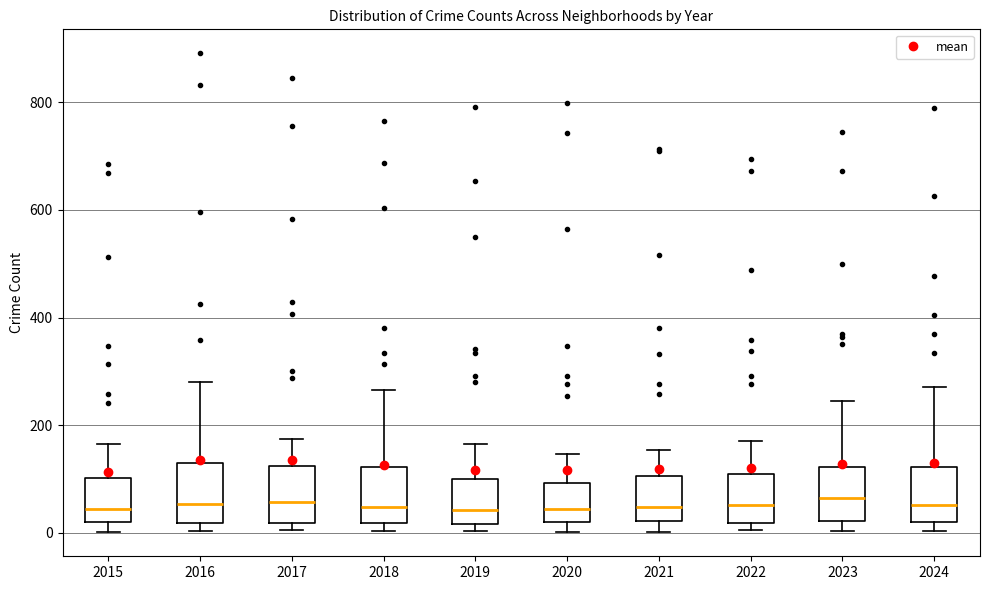

Reading left to right, read every box against the y-axis: the position of its median line, the range the box covers, and the ends of its whiskers. The values are not printed on the chart, so give them approximately, as read against the axis.

2015: median 40, box 20 to 100, whiskers 0 to 160
2016: median 60, box 20 to 140, whiskers 0 to 280
2017: median 60, box 20 to 120, whiskers 0 to 180
2018: median 40, box 20 to 120, whiskers 0 to 260
2019: median 40, box 20 to 100, whiskers 0 to 160
2020: median 40, box 20 to 100, whiskers 0 to 140
2021: median 40, box 20 to 100, whiskers 0 to 160
2022: median 60, box 20 to 100, whiskers 0 to 180
2023: median 60, box 20 to 120, whiskers 0 to 240
2024: median 60, box 20 to 120, whiskers 0 to 280